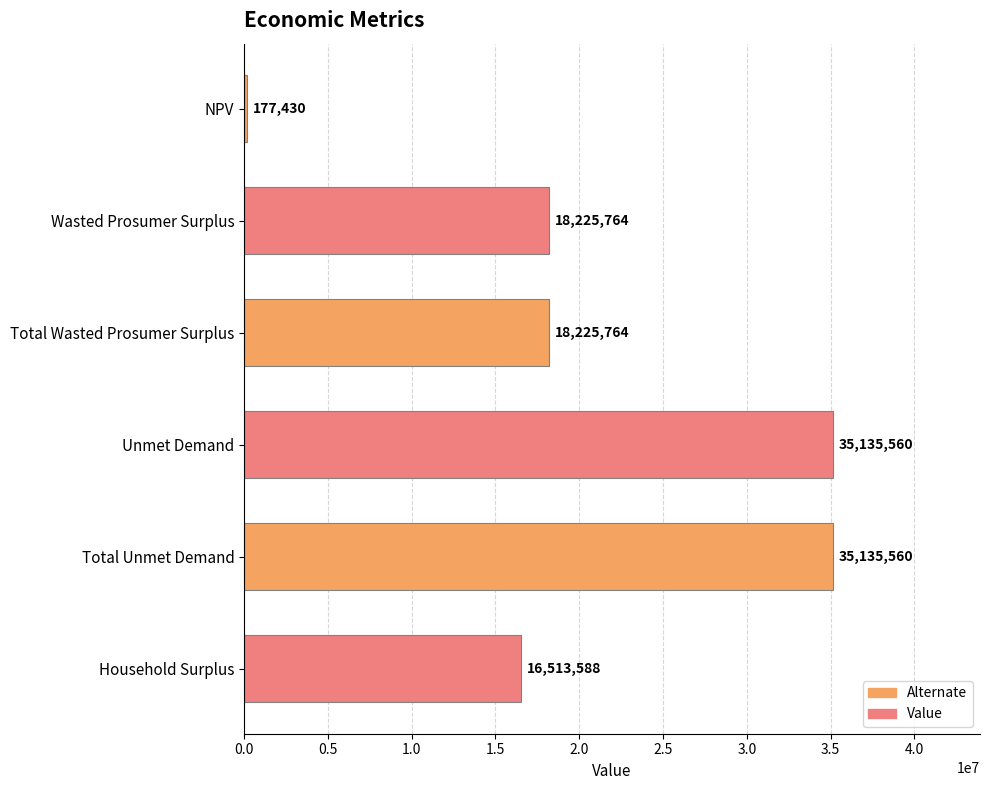

What is the label of the 2nd bar from the bottom?

Total Unmet Demand